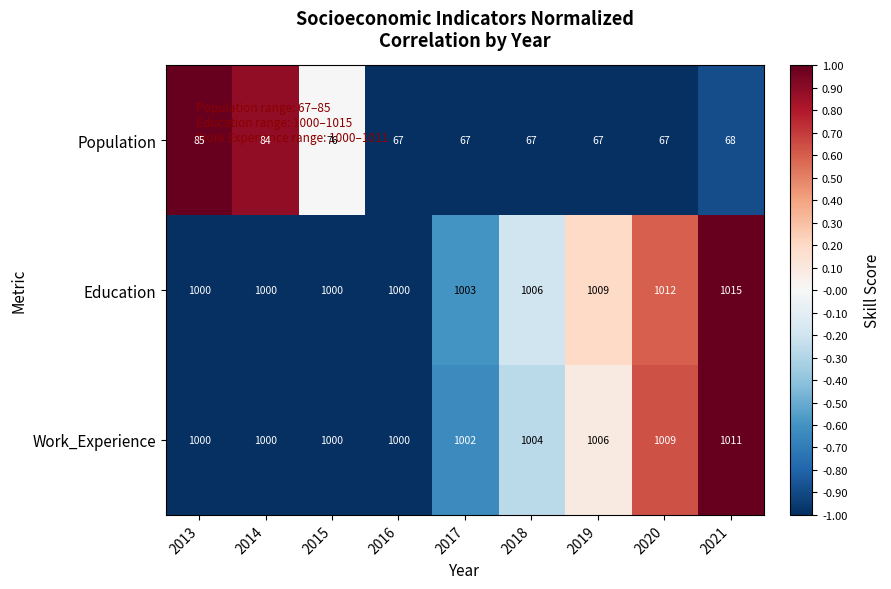

What is the minimum value shown in the chart?

67